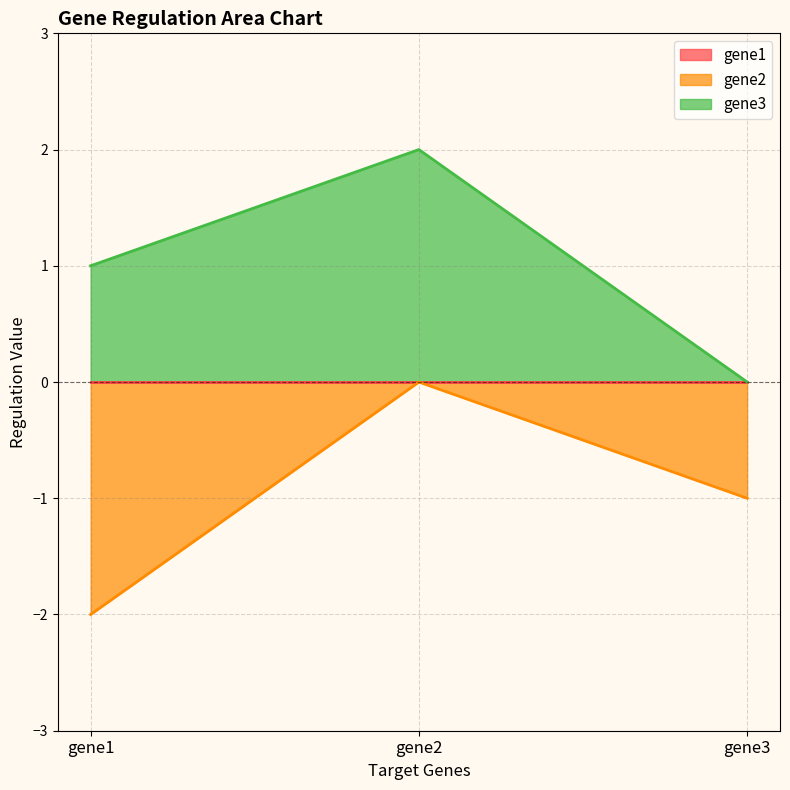

Which series changed the most between gene1 and gene3?

gene2